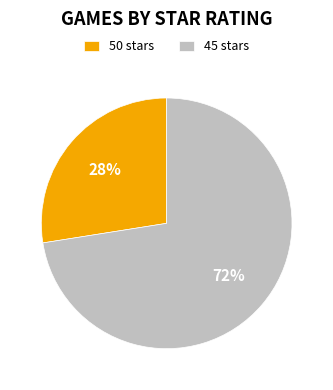

To the nearest percent, what is the average slice percentage?

50%